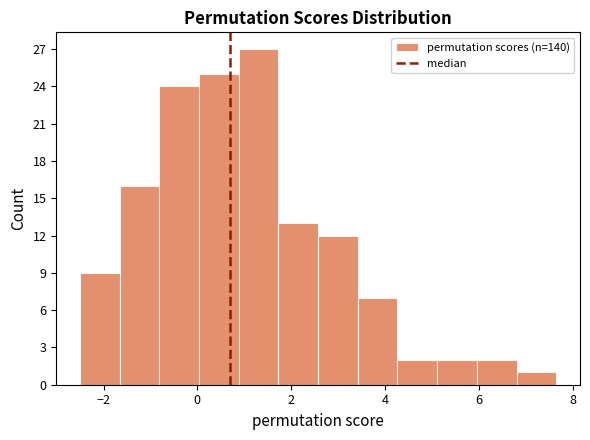

Reading left to right, list every bar in this chart as the range it spans on the x-axis followed by its height. Neither the bar edges nor the heights are printed on the chart, so give them approximately, as read against the axes.

-2.4 to -1.6: 9
-1.6 to -0.8: 16
-0.8 to 0.0: 24
0.0 to 0.8: 25
0.8 to 1.8: 27
1.8 to 2.6: 13
2.6 to 3.4: 12
3.4 to 4.2: 7
4.2 to 5.2: 2
5.2 to 6.0: 2
6.0 to 6.8: 2
6.8 to 7.6: 1